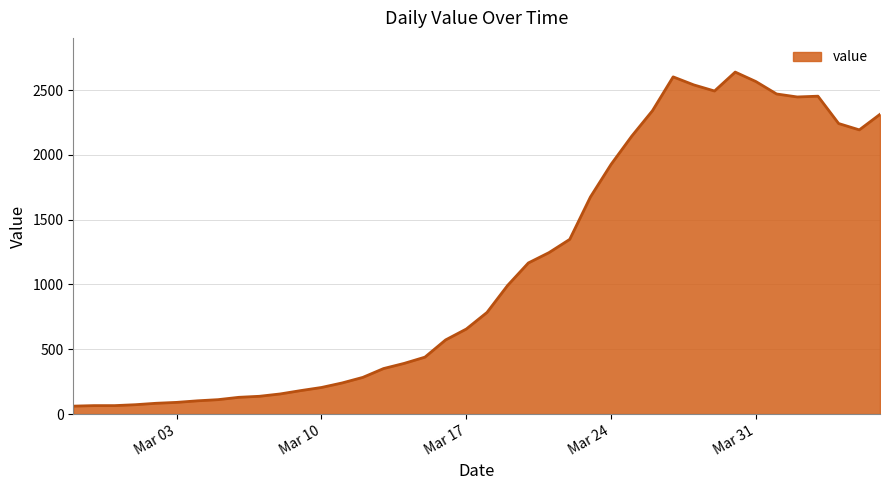

How many lines are shown in the chart?

1